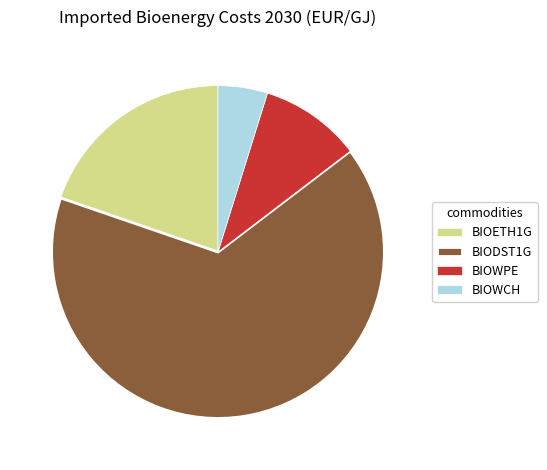

Which category has the smallest portion of the pie?

BIOWCH